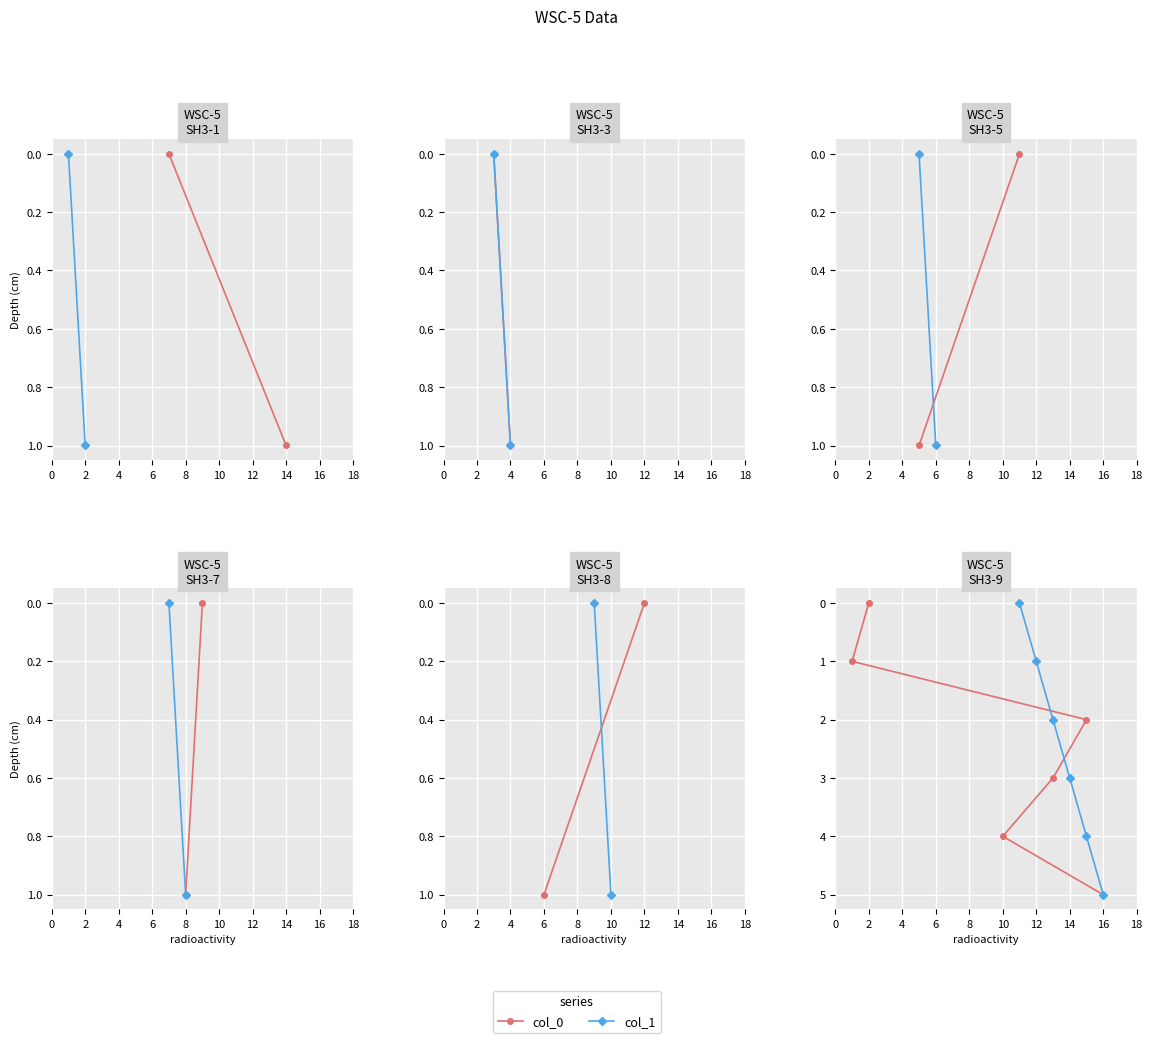

What is the difference between the maximum and minimum values in the col_1 series?

5